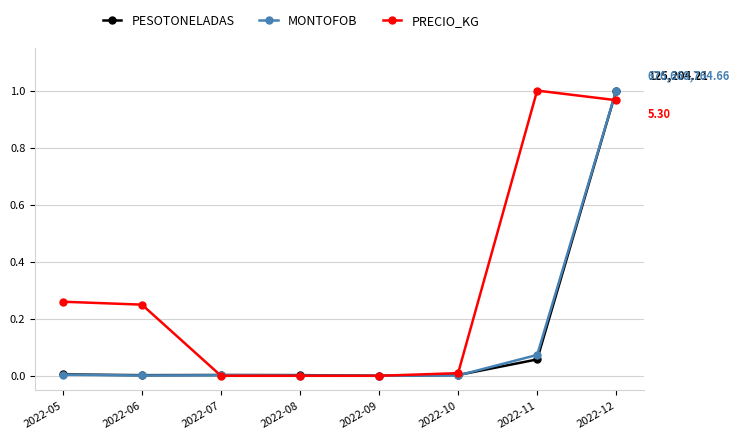

How many categories are shown in the chart?

8